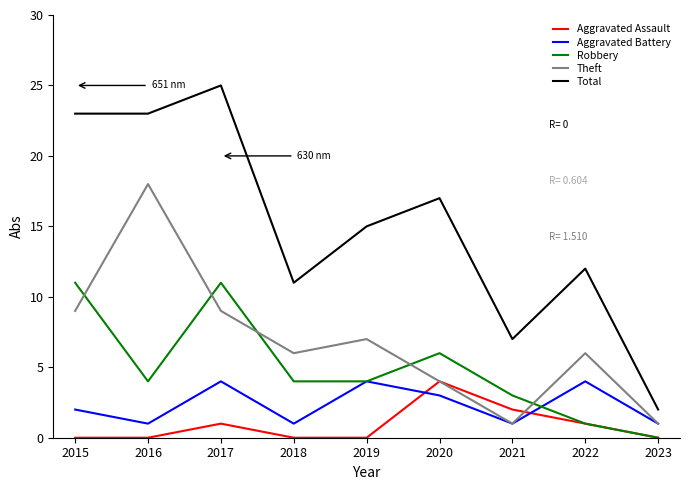

What is the difference between the Aggravated Assault values at 2022 and 2015?

1